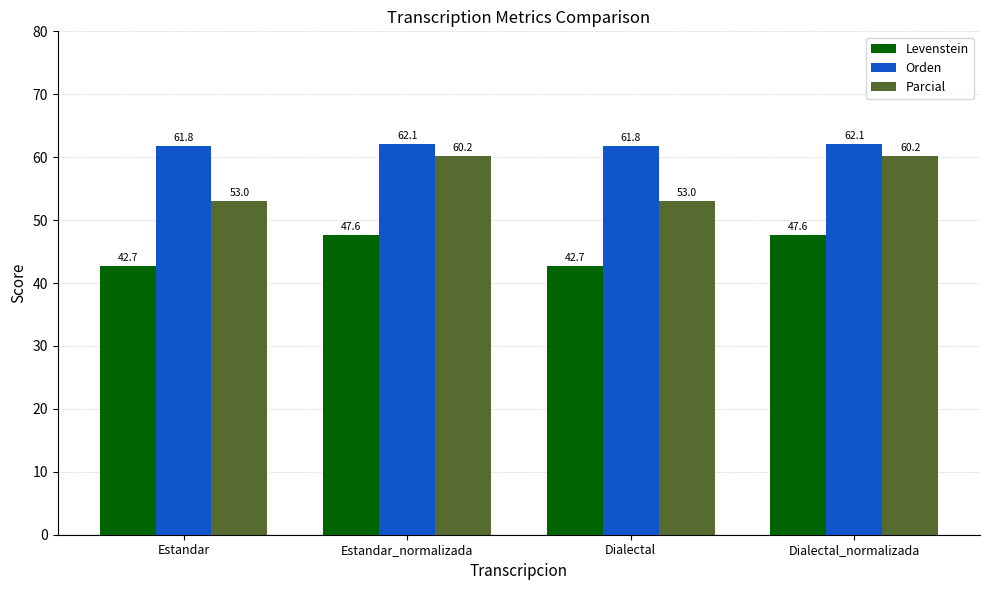

What is the average value of the Orden series?

61.9